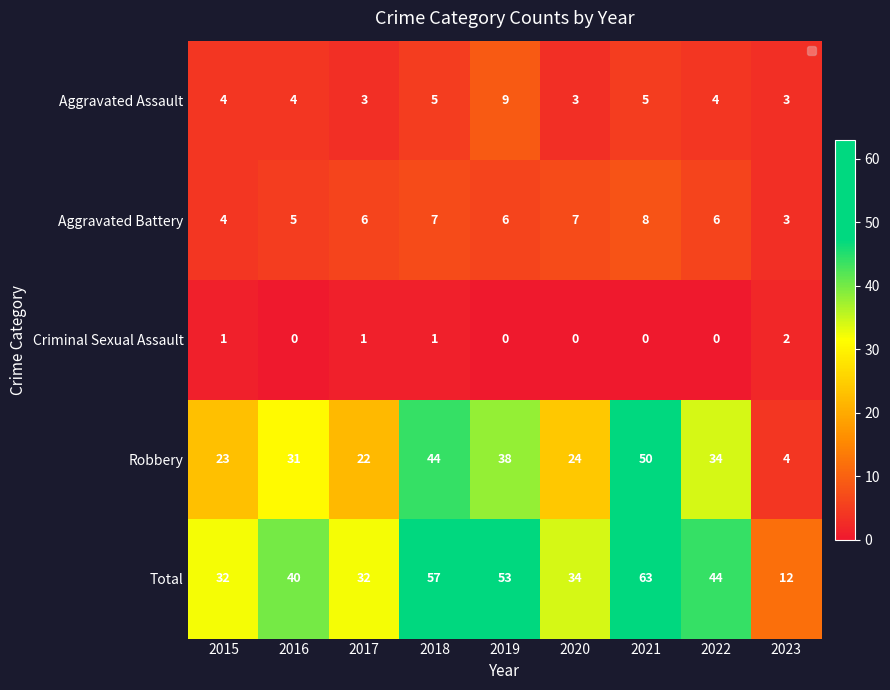

Is it true that Aggravated Battery equals 2 at 2022?

False